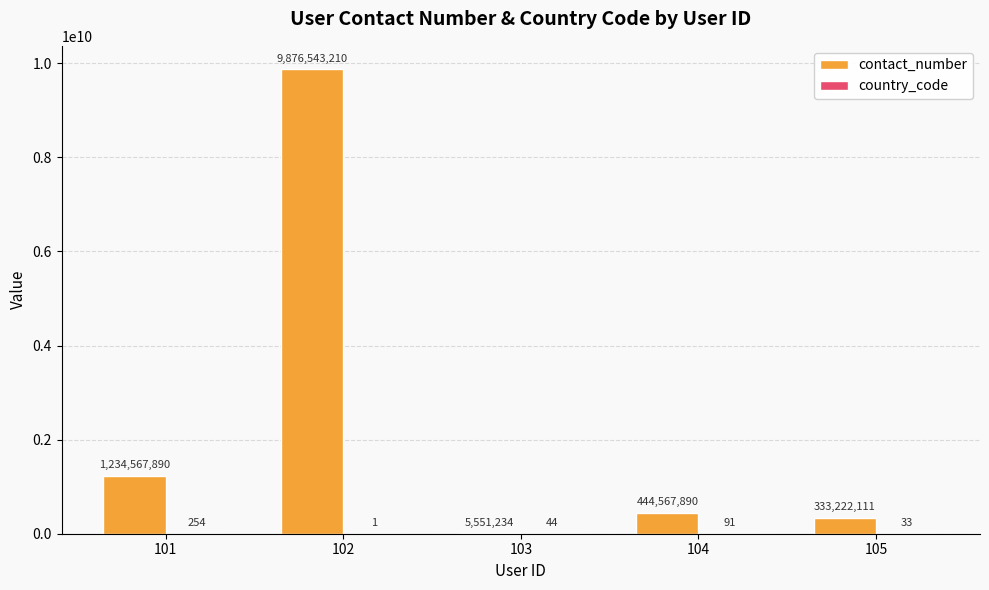

At which category is the sum across all series the highest?

102